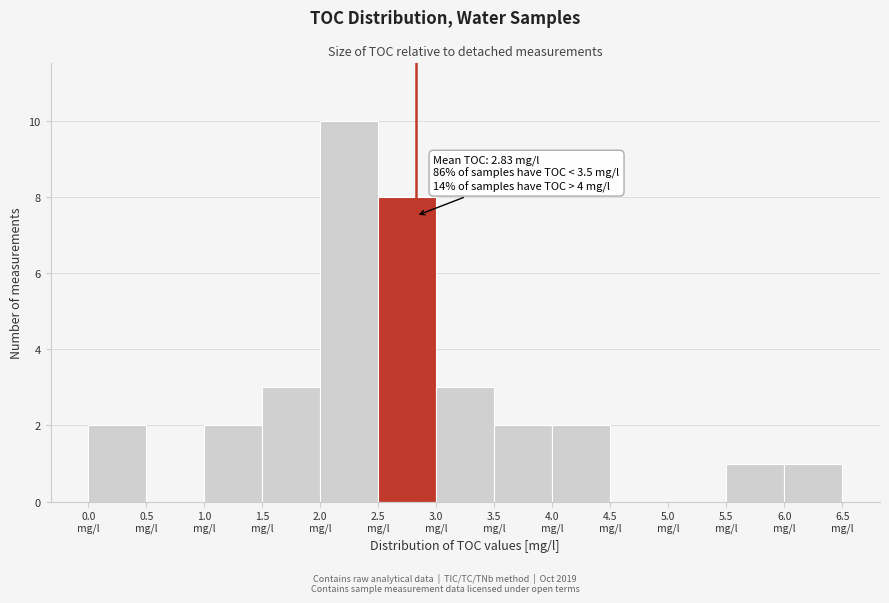

Over which range of the x-axis is the bar tallest?

2.0 to 2.5